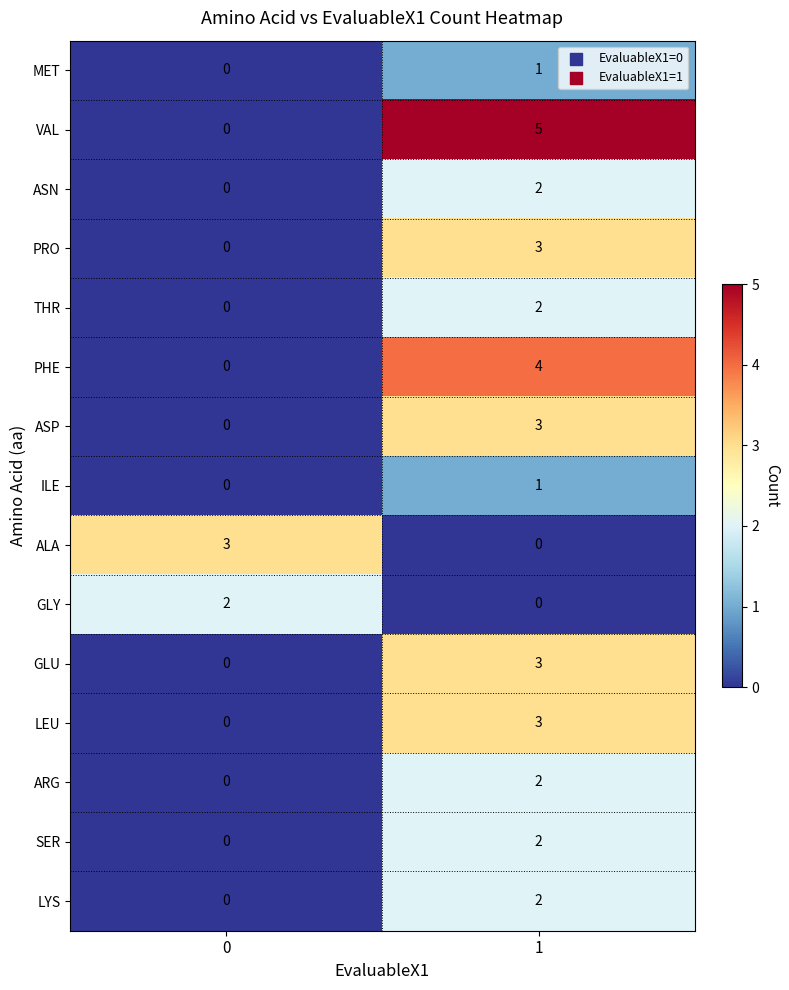

What is the difference between the PRO values at 0 and 1?

3